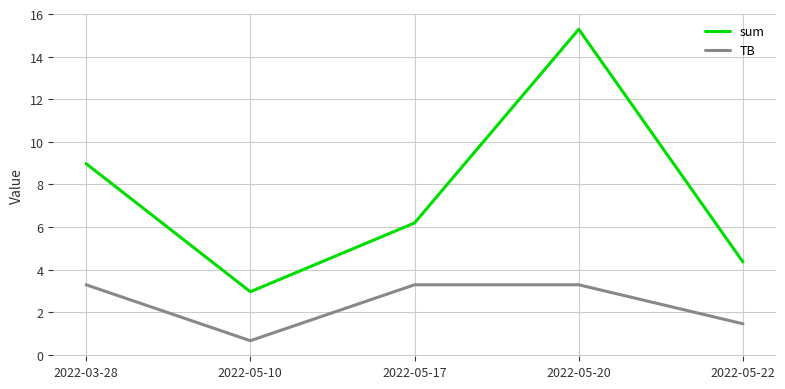

Reading left to right, list all the values displayed in this chart.

sum: 9.0	3.0	6.2	15.3	4.4
TB: 3.3	0.7	3.3	3.3	1.5